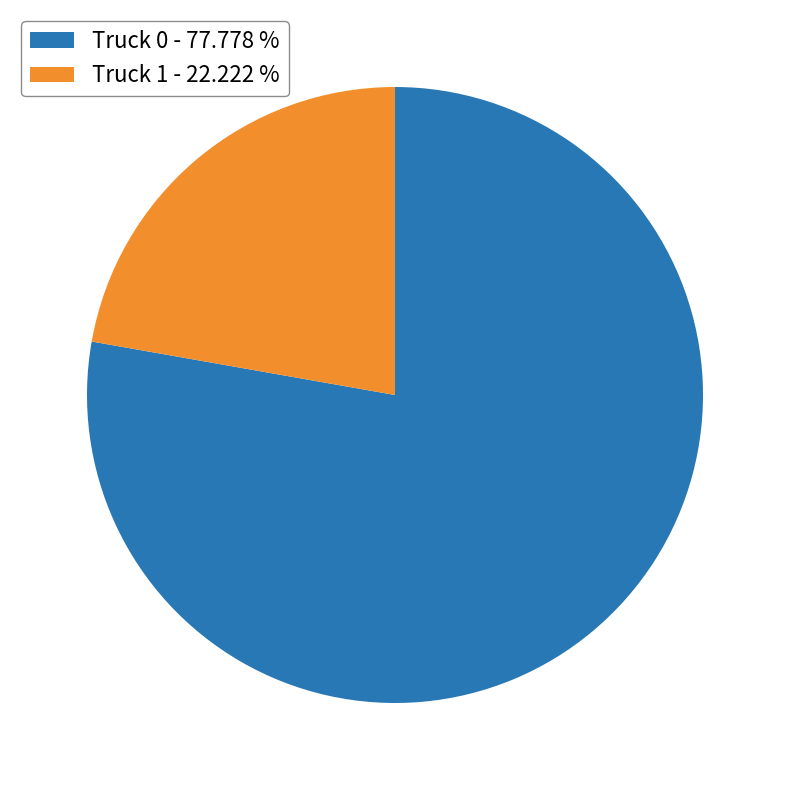

True or false: Truck 1 accounts for 27% of the total.

False